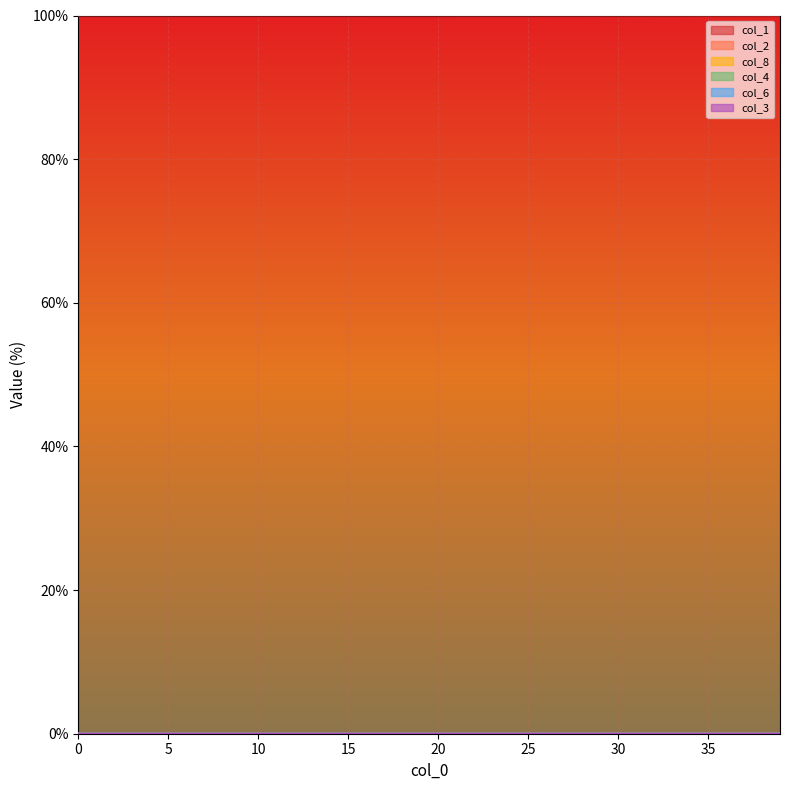

True or false: col_6 has more than 2 interior local peaks.

False